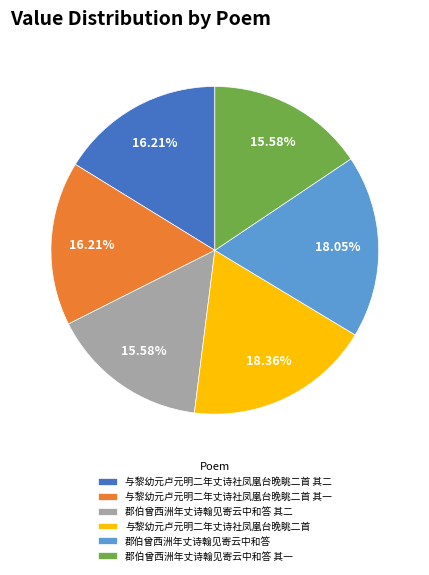

Is it true that 与黎幼元卢元明二年丈诗社凤凰台晚眺二首 其一 is 4% of the pie?

False